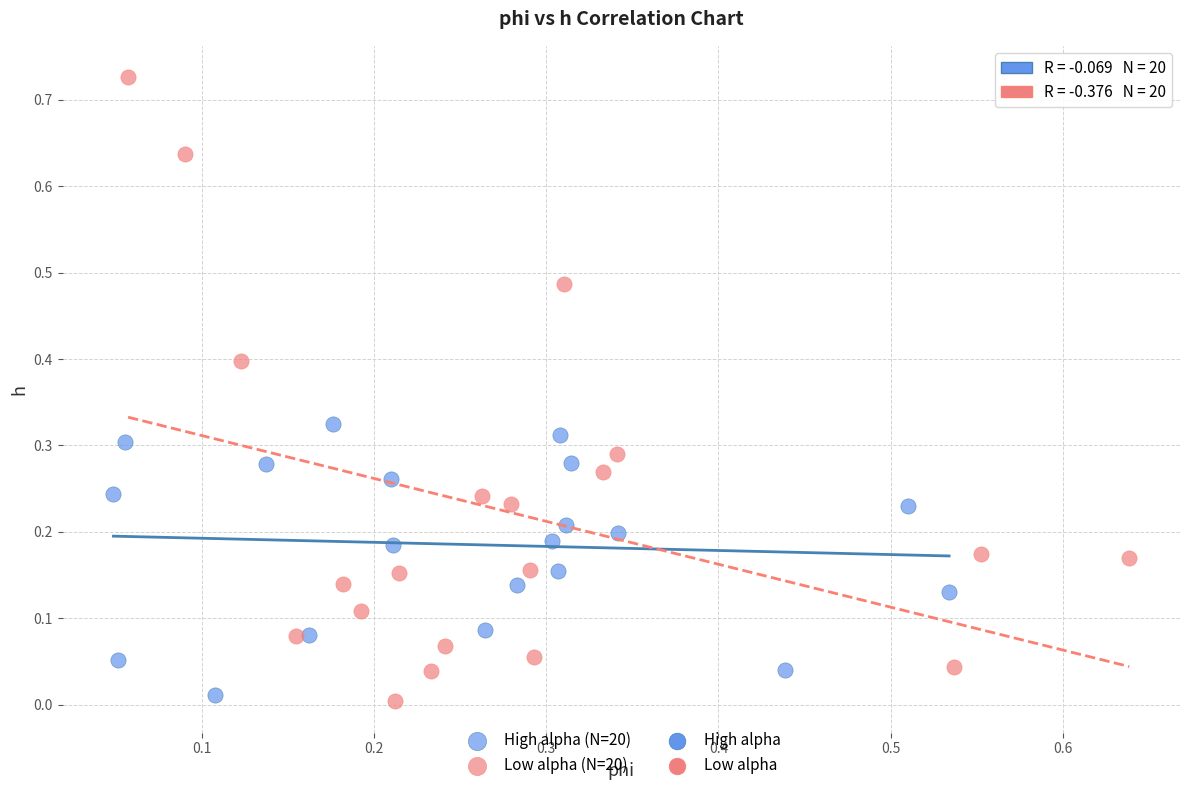

Which series contains the highest Y value?

Low alpha (N=20)